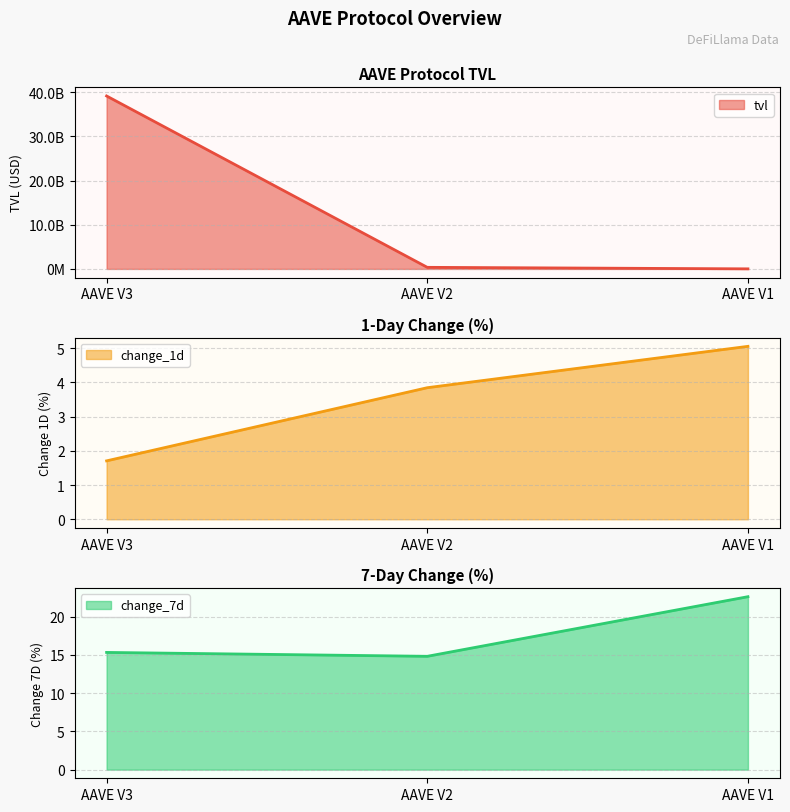

At how many categories does at least one series exceed 5125352014?

1